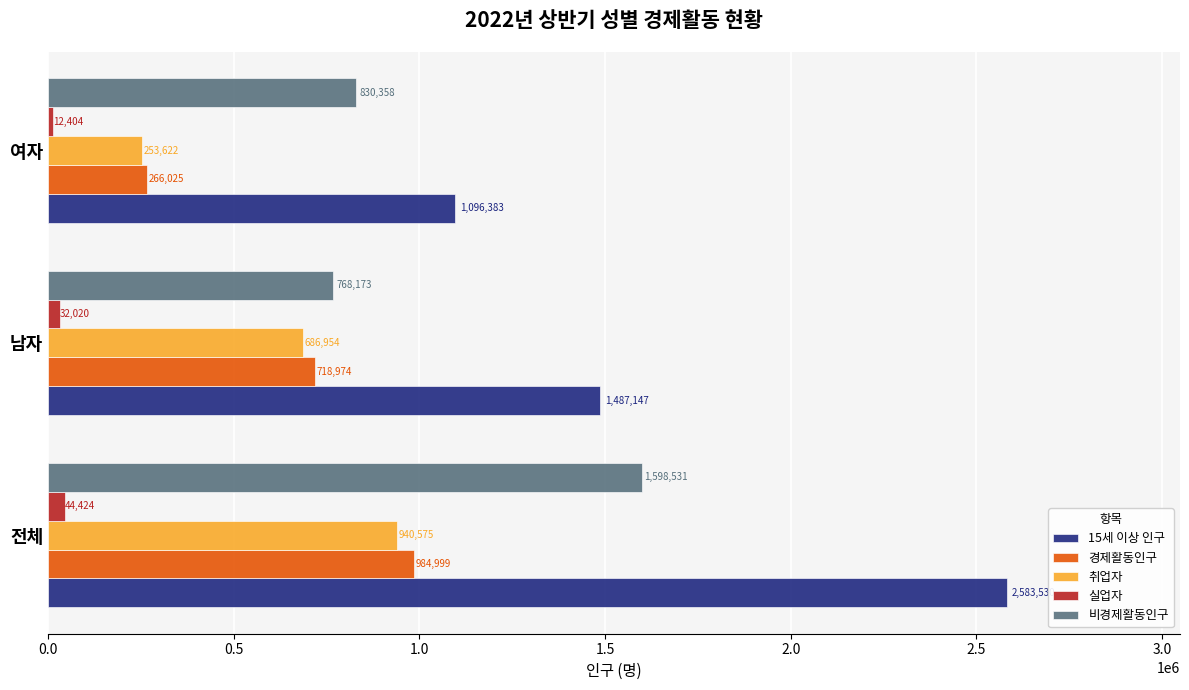

List the series in order of their peak value, highest first.

15세 이상 인구, 비경제활동인구, 경제활동인구, 취업자, 실업자